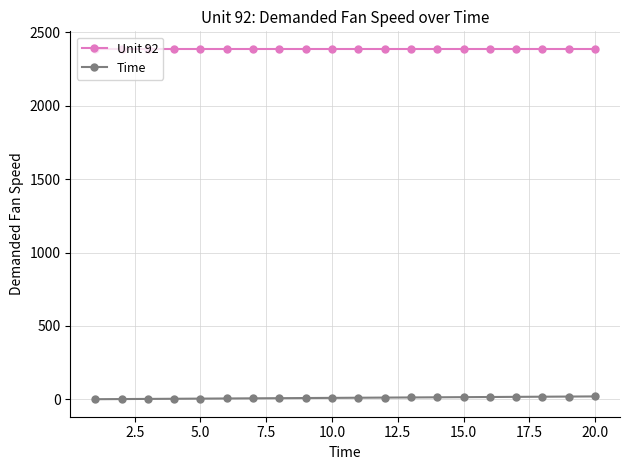

What is the difference between the maximum and second lowest values in the Time series?

18